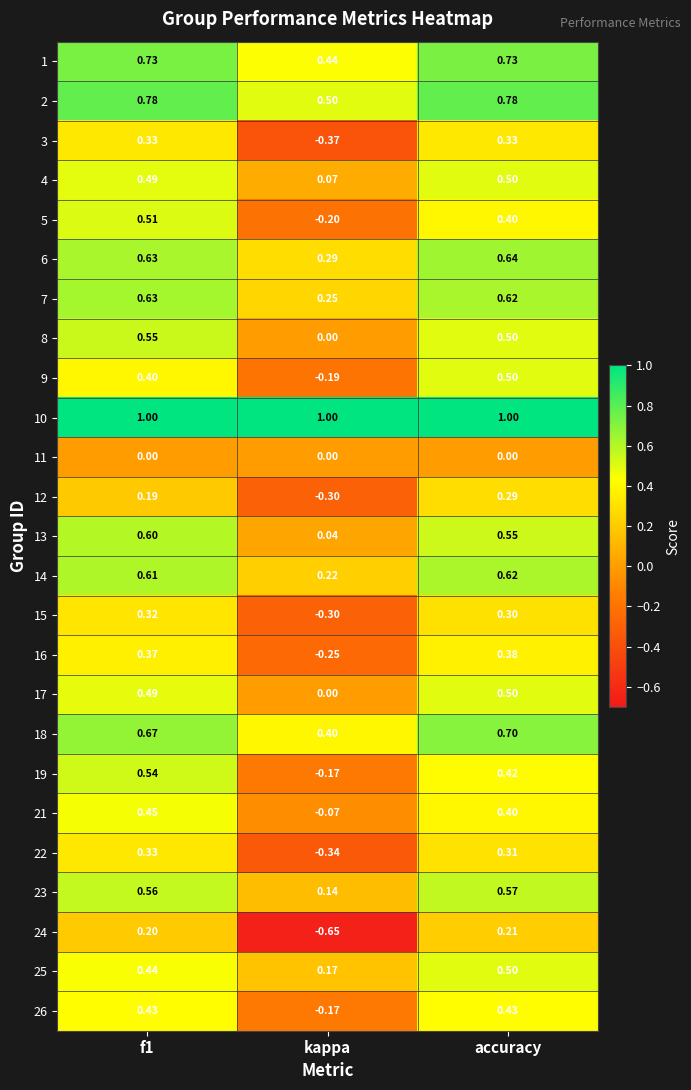

Is the value of 12 at accuracy greater than the value of 10 at f1?

No